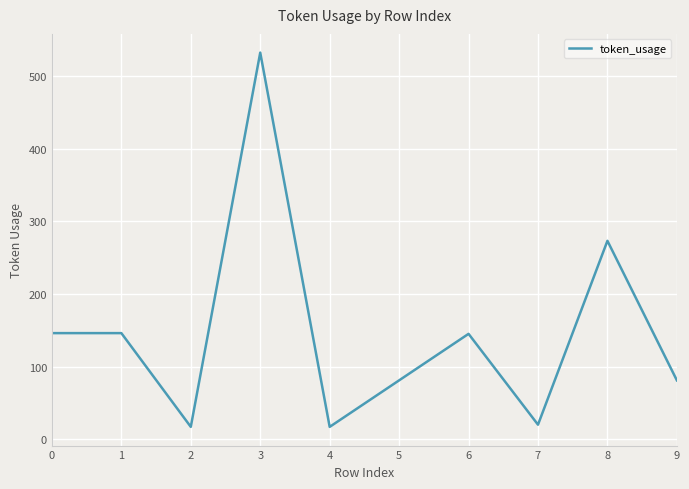

Does the chart display data point markers on the line(s)?

No